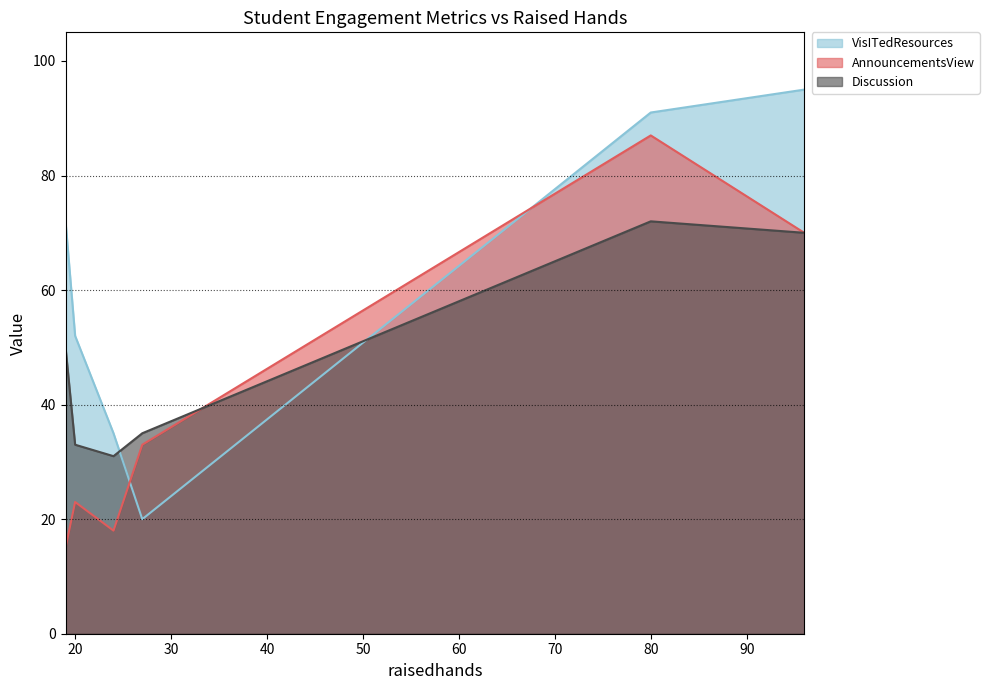

True or false: AnnouncementsView and Discussion intersect in this chart.

True